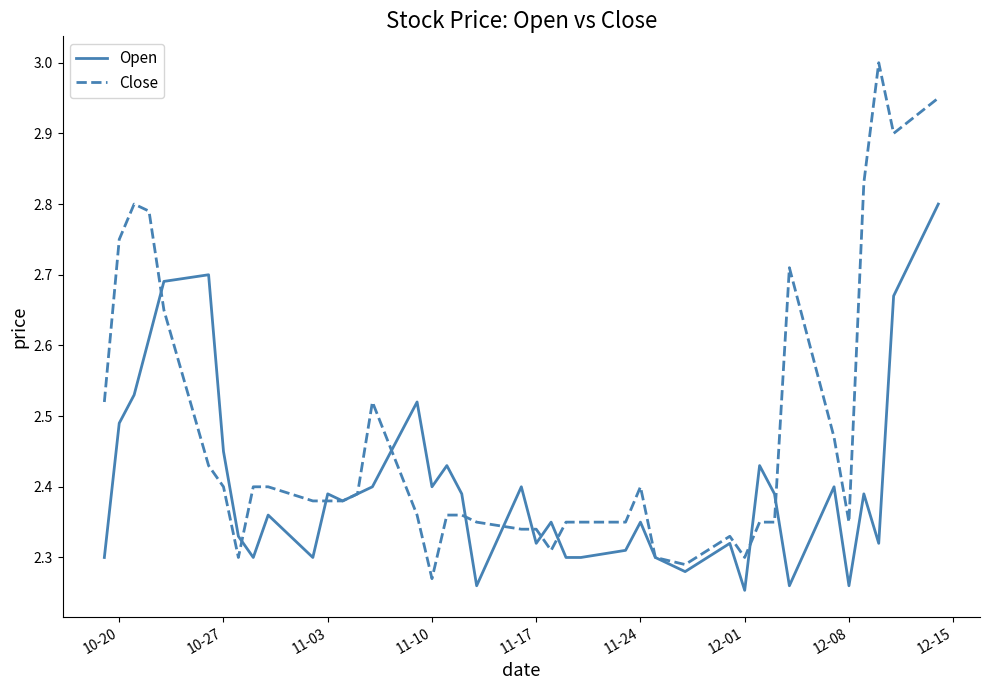

List the series in order of their overall mean, highest first.

Close, Open